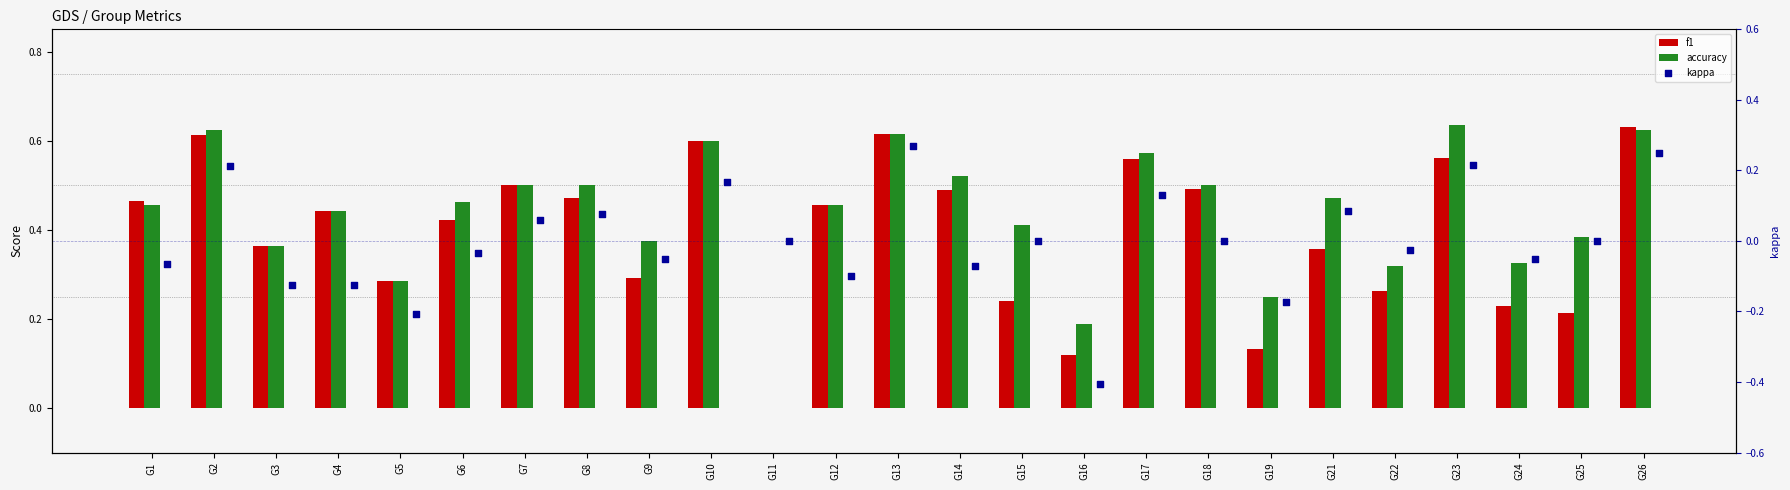

Is the value of kappa at G9 greater than the value of f1 at G21?

No